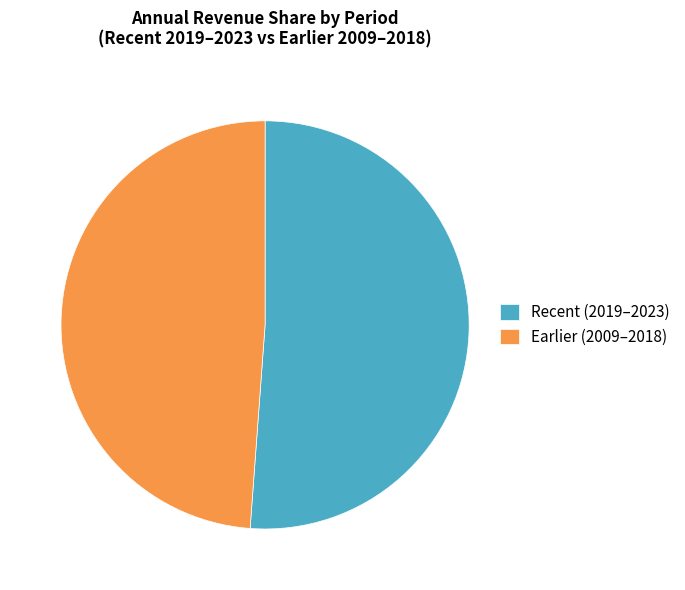

Is Recent (2019–2023) the majority of the pie?

Yes